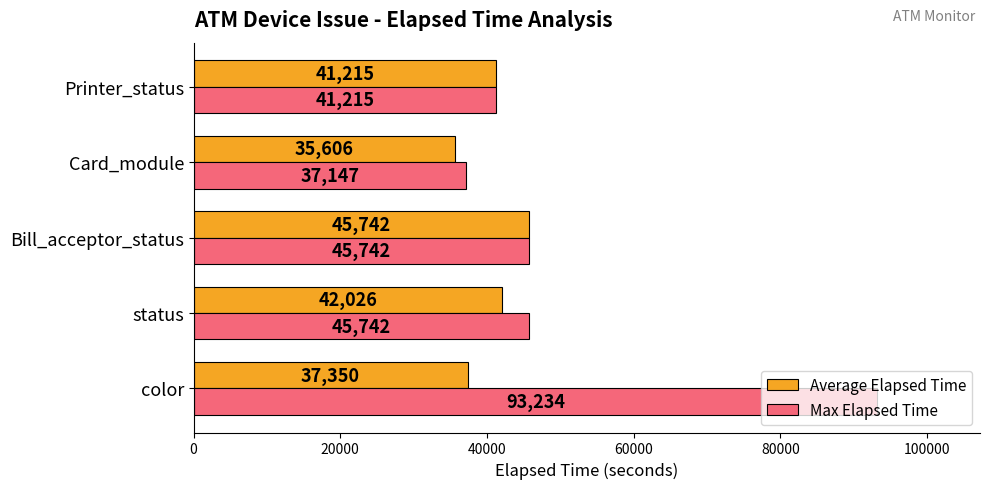

What is the difference between the maximum and minimum values in the Average Elapsed Time series?

10136